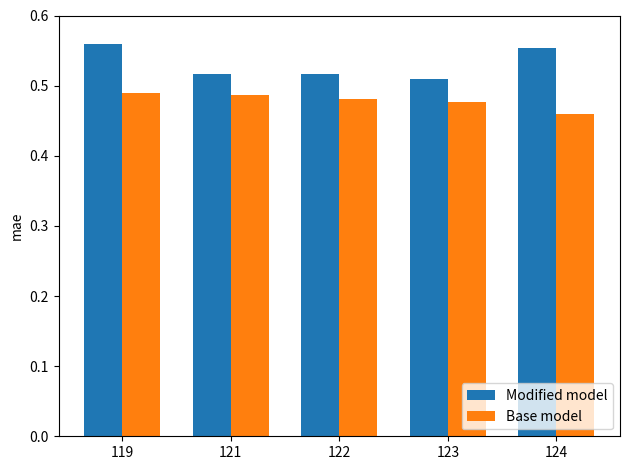

How many Modified model values are between 0 and 1?

5